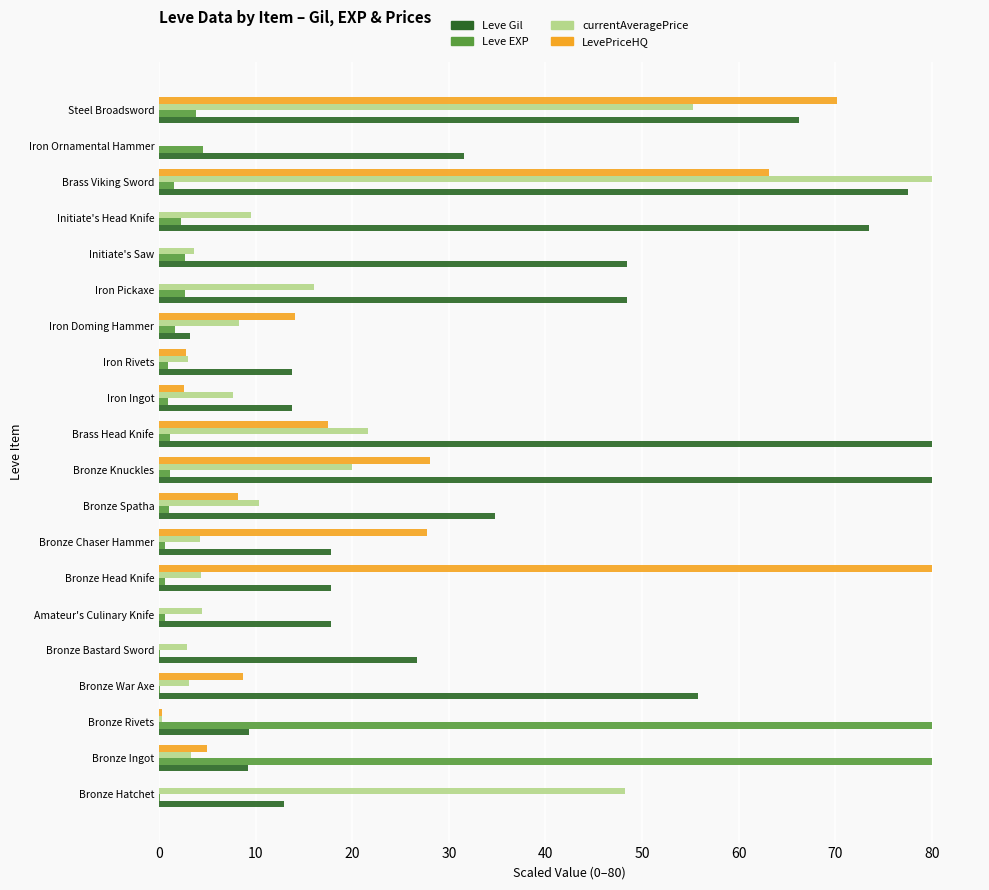

Which series has the largest total across all categories?

Leve Gil